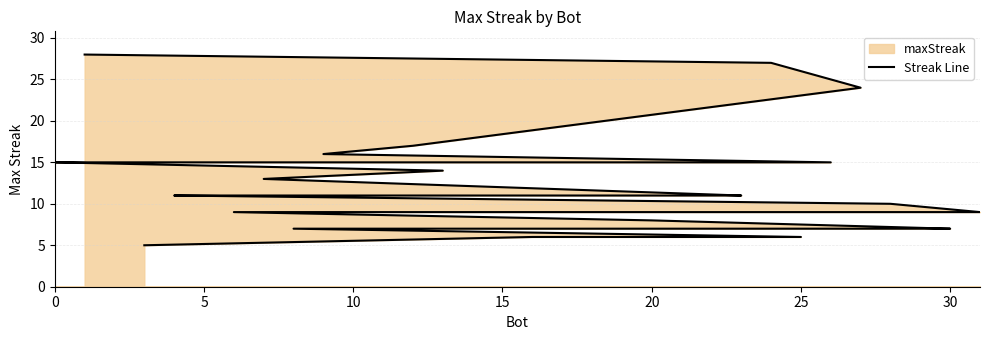

What is the difference between the second highest and minimum values?

22